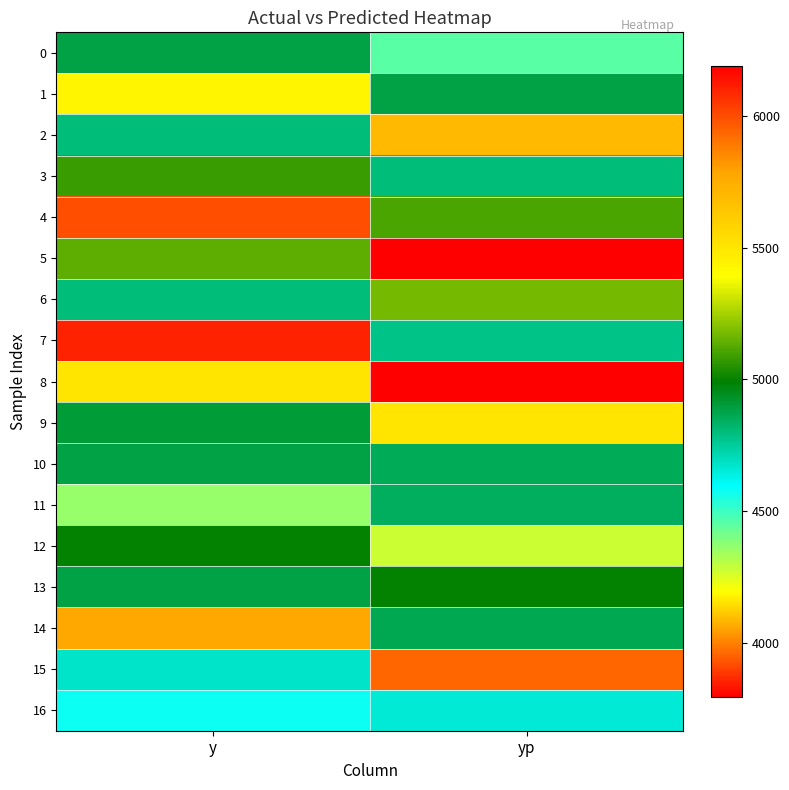

What is the spread (max minus min) of values at y?

2180.0